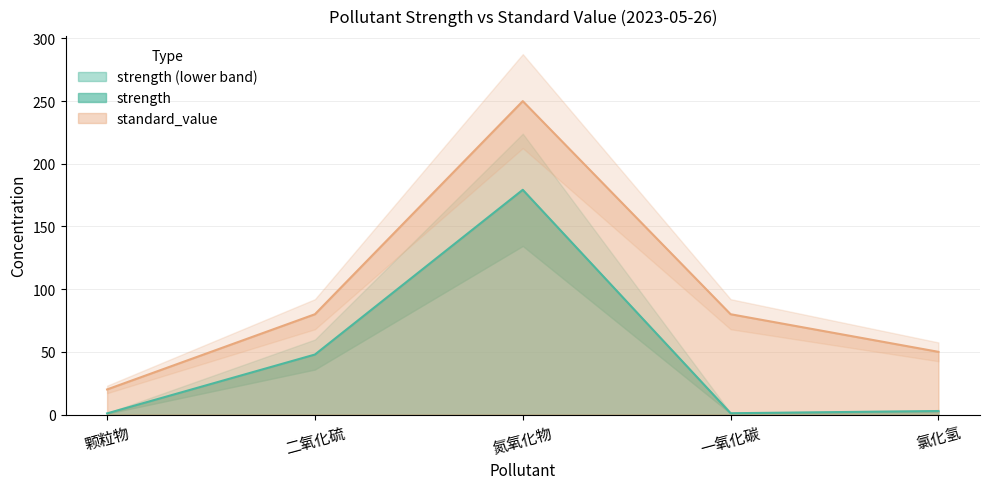

Reading left to right, what are all the values shown in this chart?

strength: 颗粒物=0.9	二氧化硫=47.9	氮氧化物=179.3	一氧化碳=1.0	氯化氢=2.8
standard_value: 颗粒物=20.0	二氧化硫=80.0	氮氧化物=250.0	一氧化碳=80.0	氯化氢=50.0